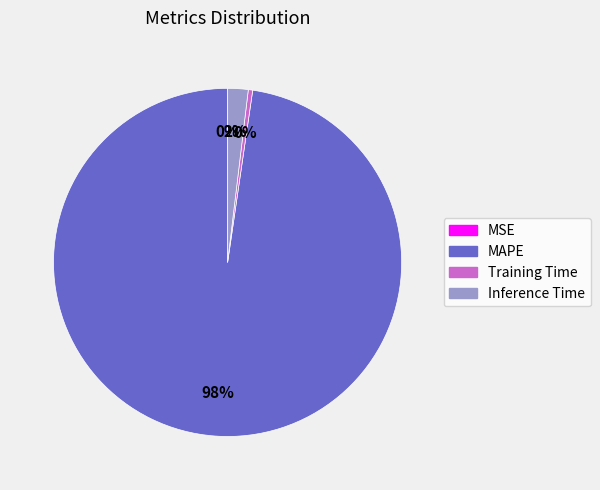

To the nearest percent, what is the difference between the Inference Time and MAPE slice percentages?

96%